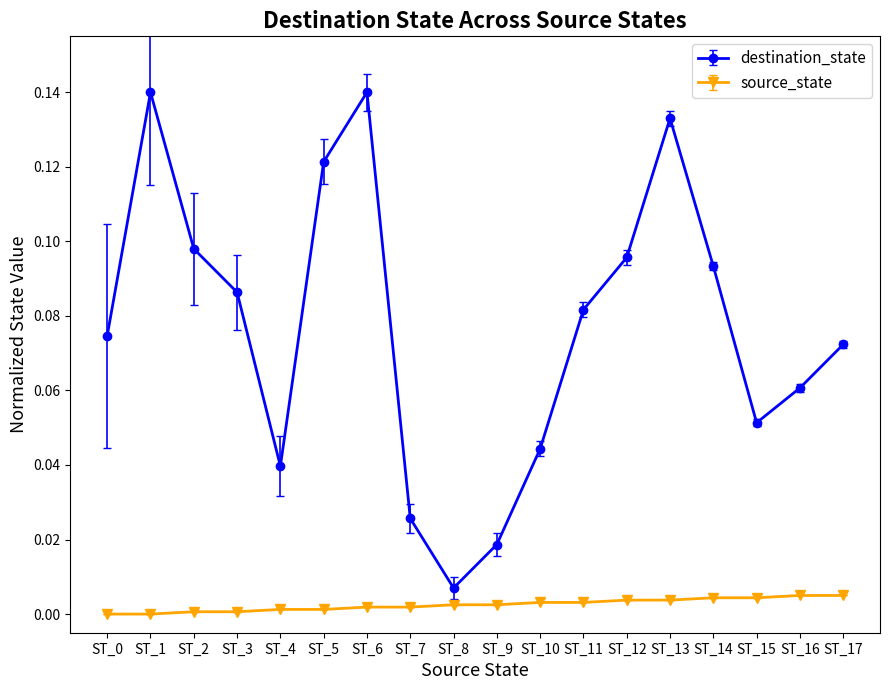

True or false: source_state and destination_state intersect in this chart.

False